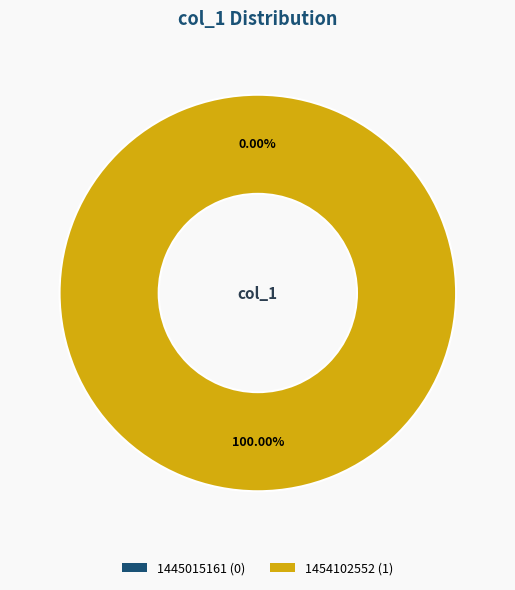

Which category has the smallest portion of the pie?

1445015161